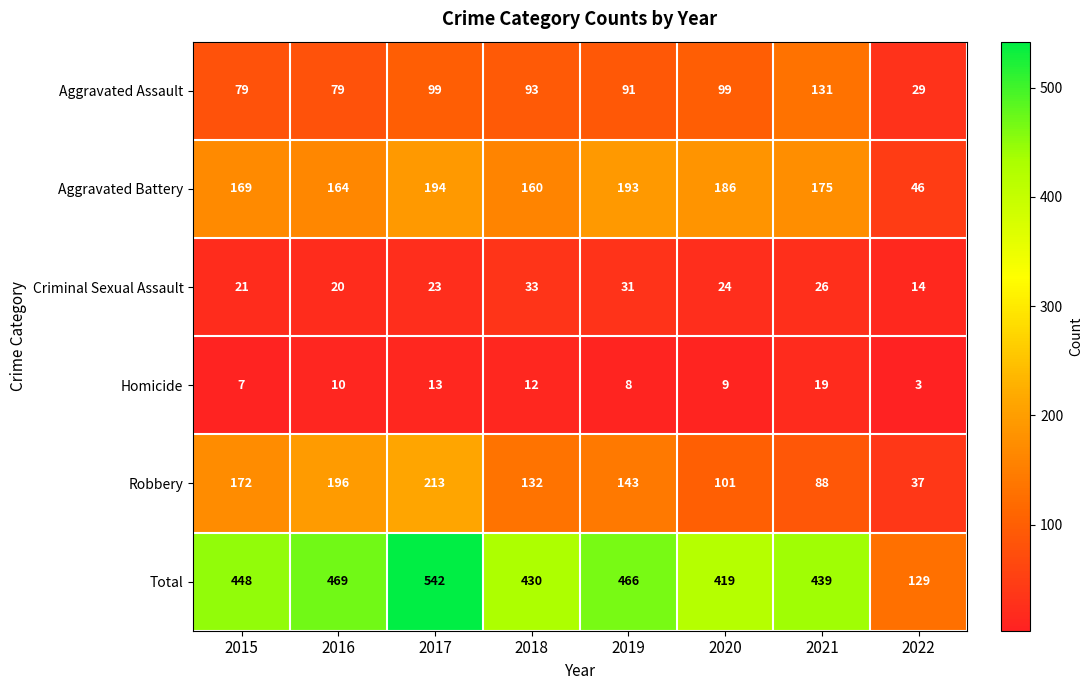

At 2022, list the series in order from smallest to largest.

Homicide, Criminal Sexual Assault, Aggravated Assault, Robbery, Aggravated Battery, Total